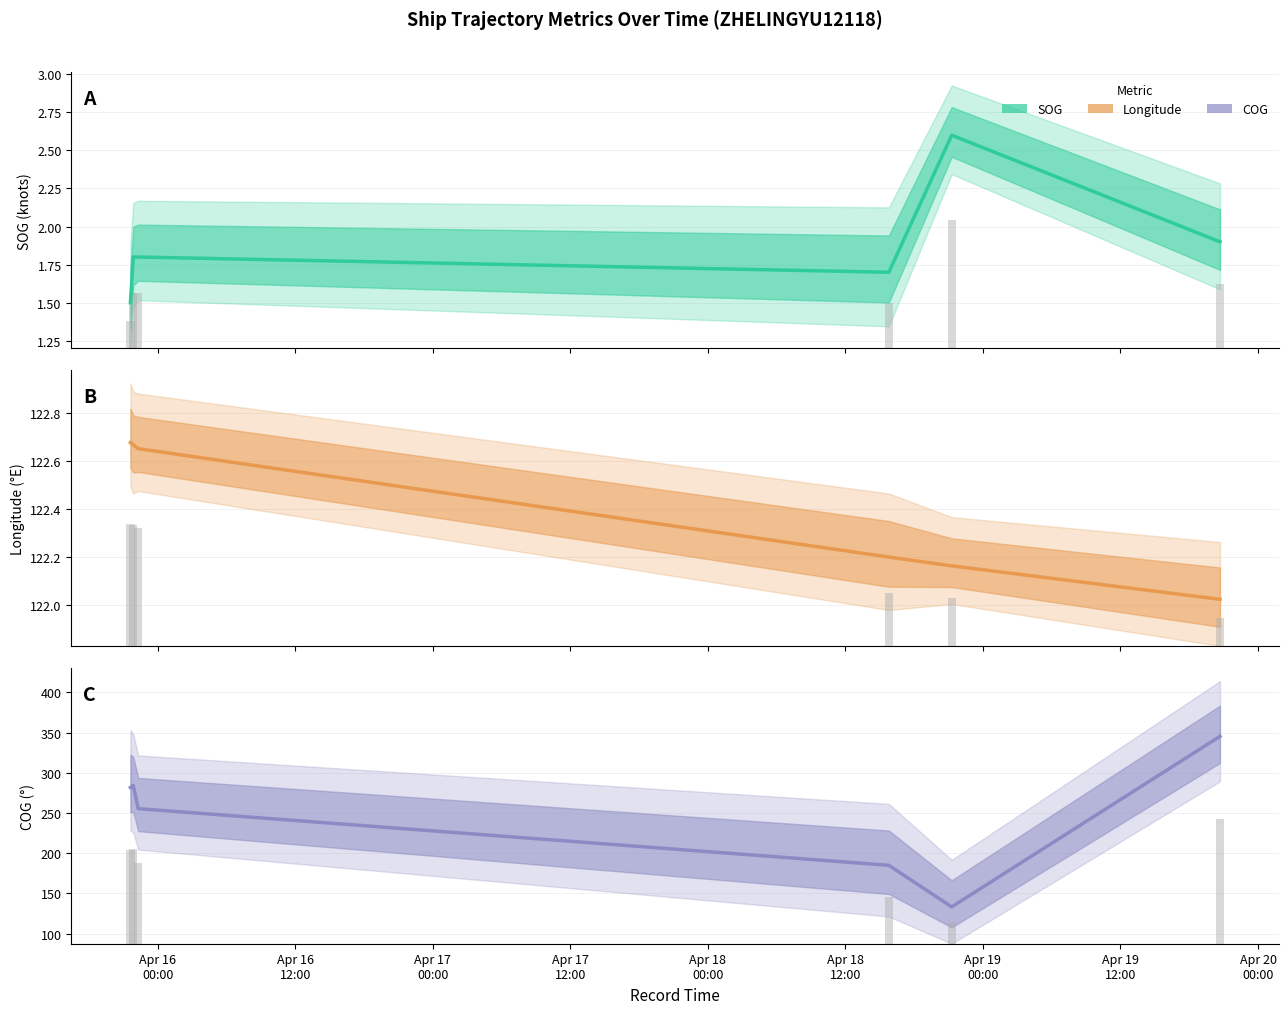

Which series has the largest total across all categories?

COG